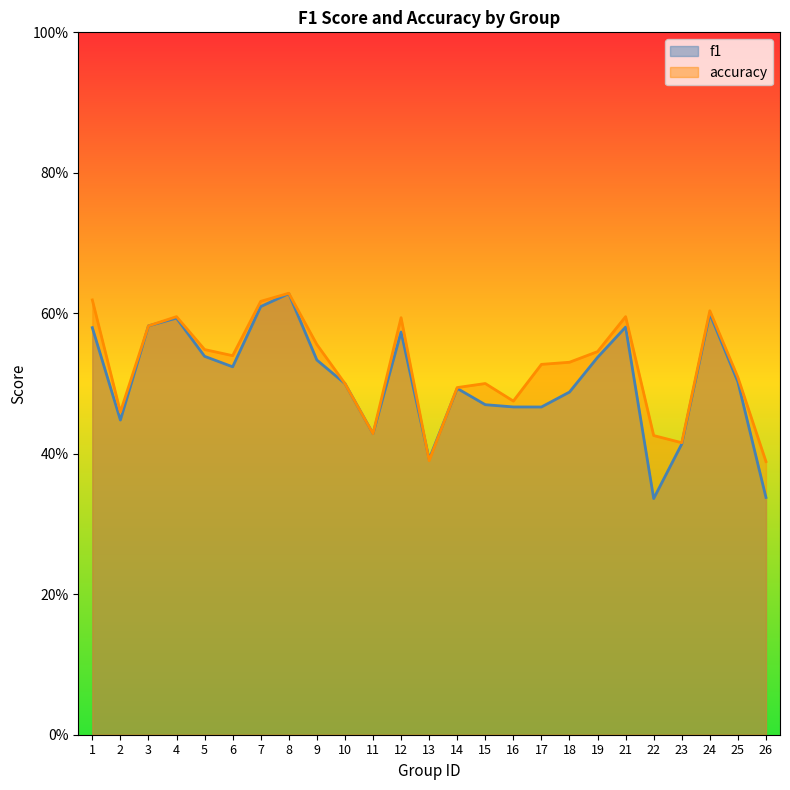

How many interior local peaks does the f1 series have?

6